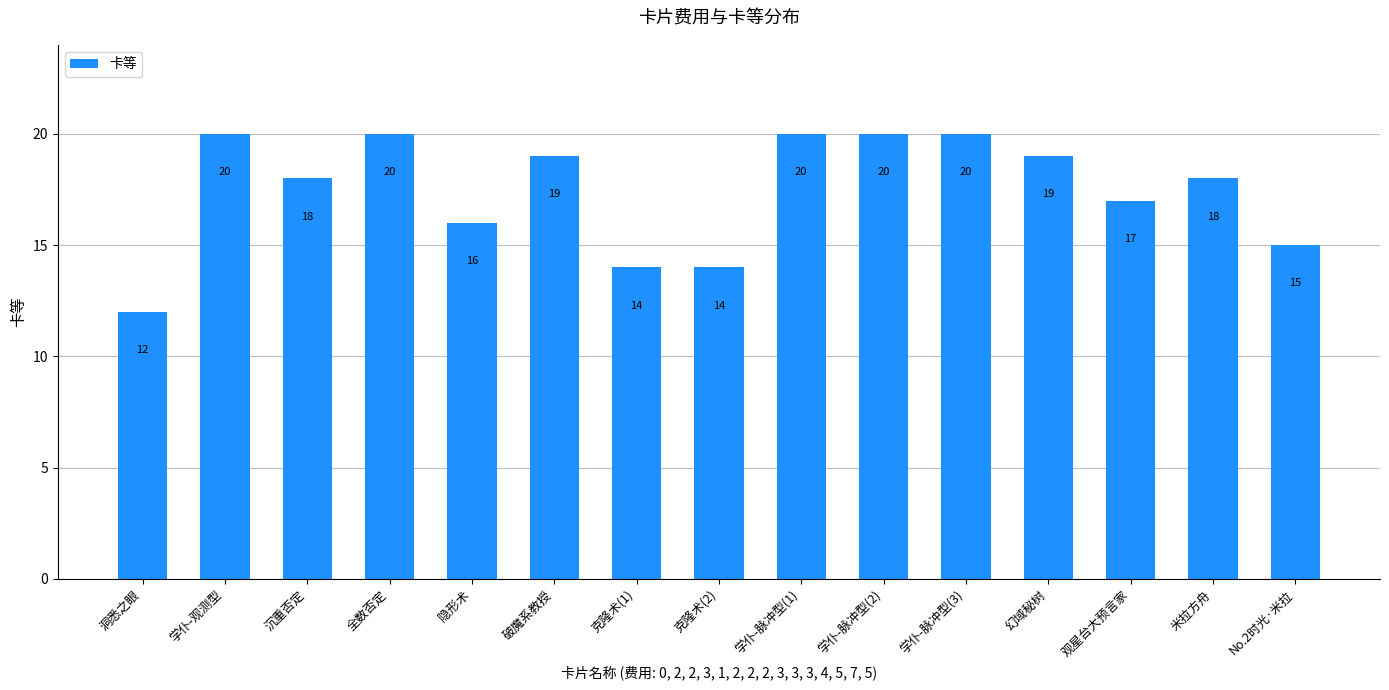

What is the smallest value displayed?

12